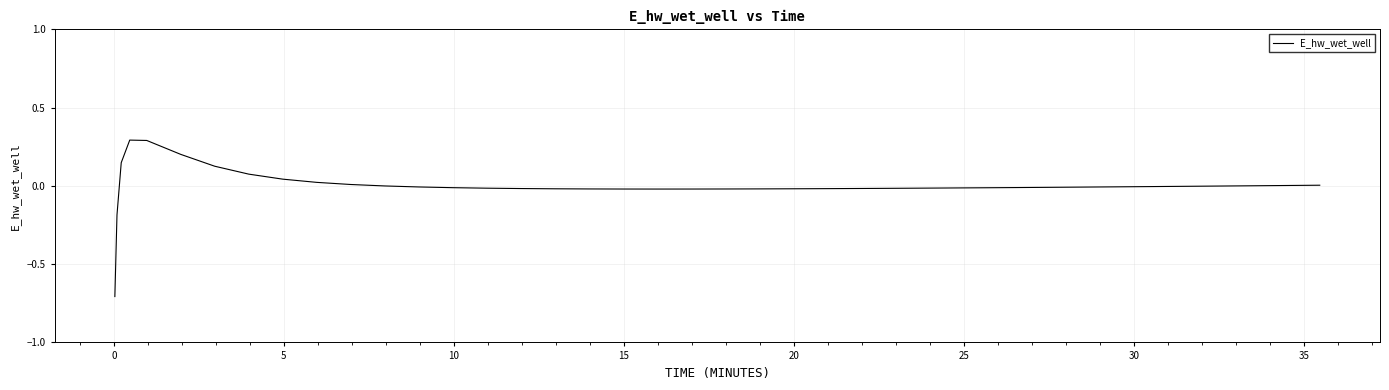

What is the smallest value displayed?

-0.7